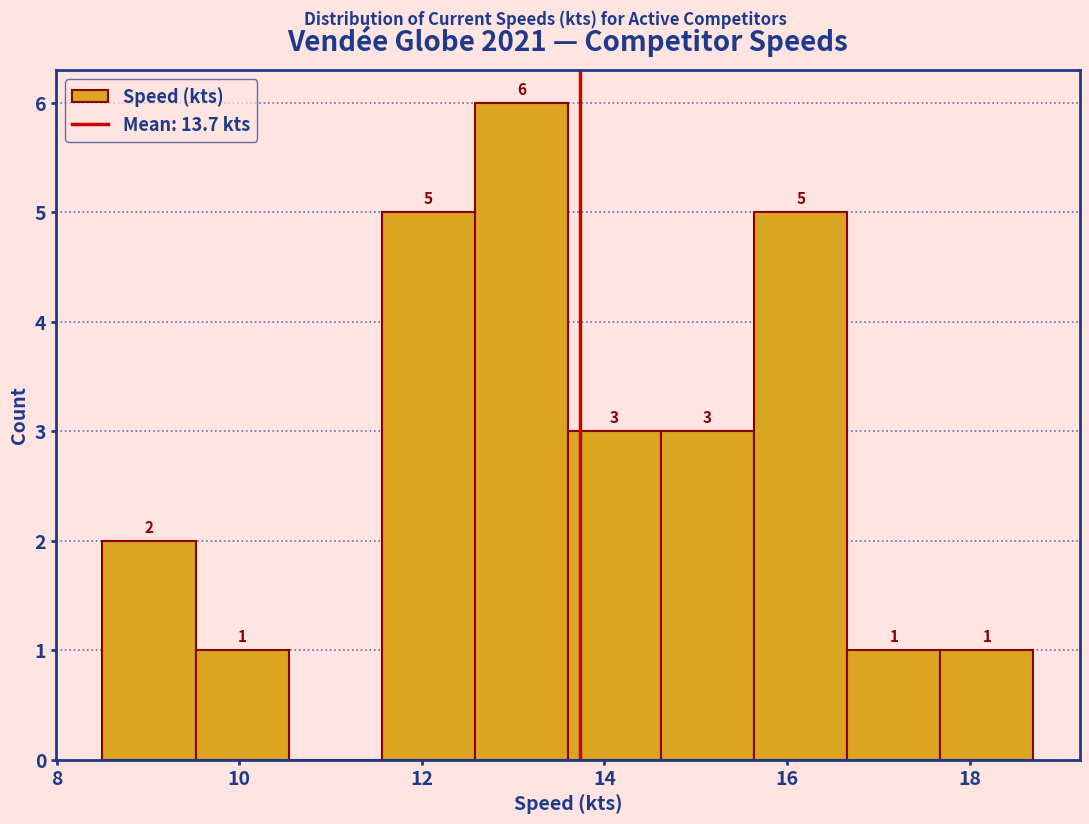

Which range on the x-axis has the tallest bar?

12.58 to 13.60